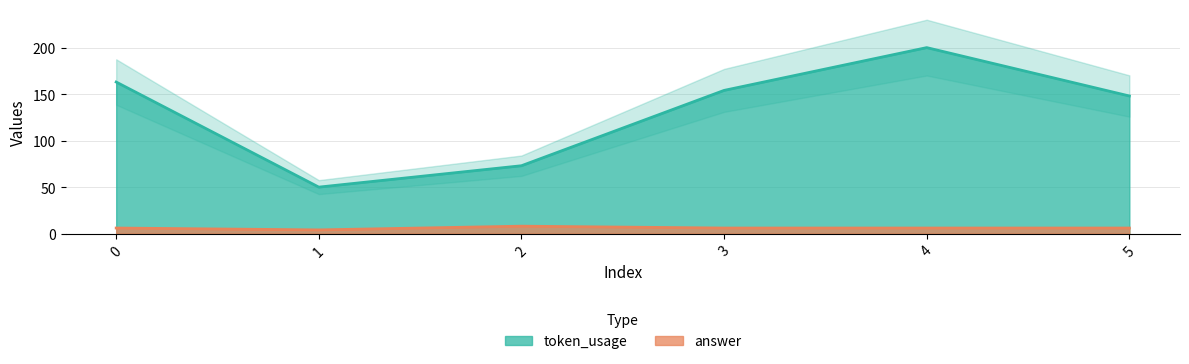

Which category has the lowest value in the answer series?

1